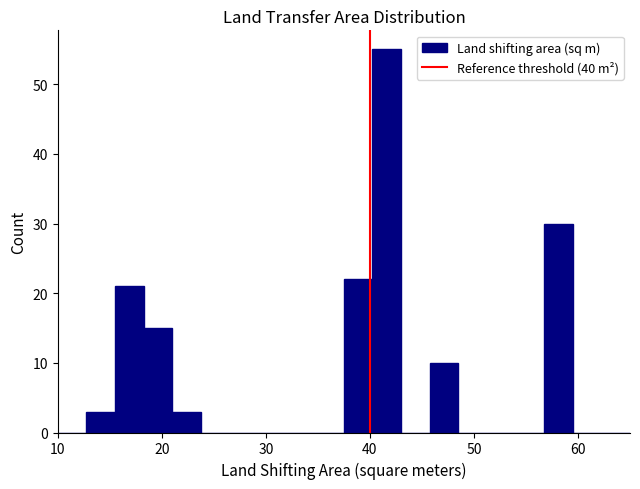

Around what value on the x-axis is the tallest bar? Give the approximate position of its centre, as read against the axis.

42